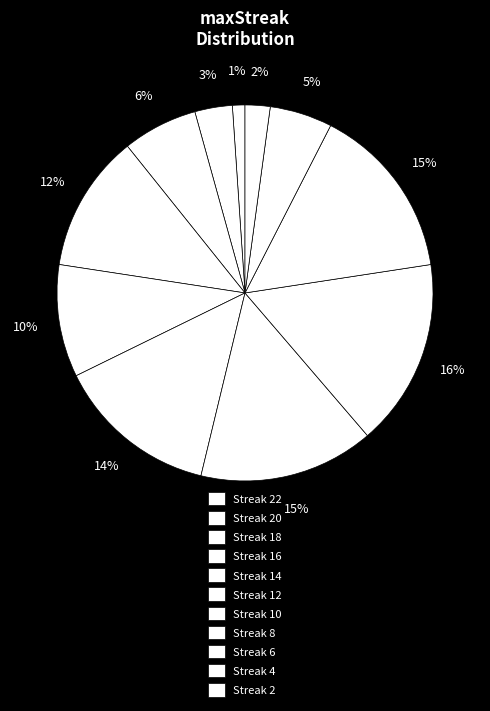

What is the smallest slice in the pie chart?

22